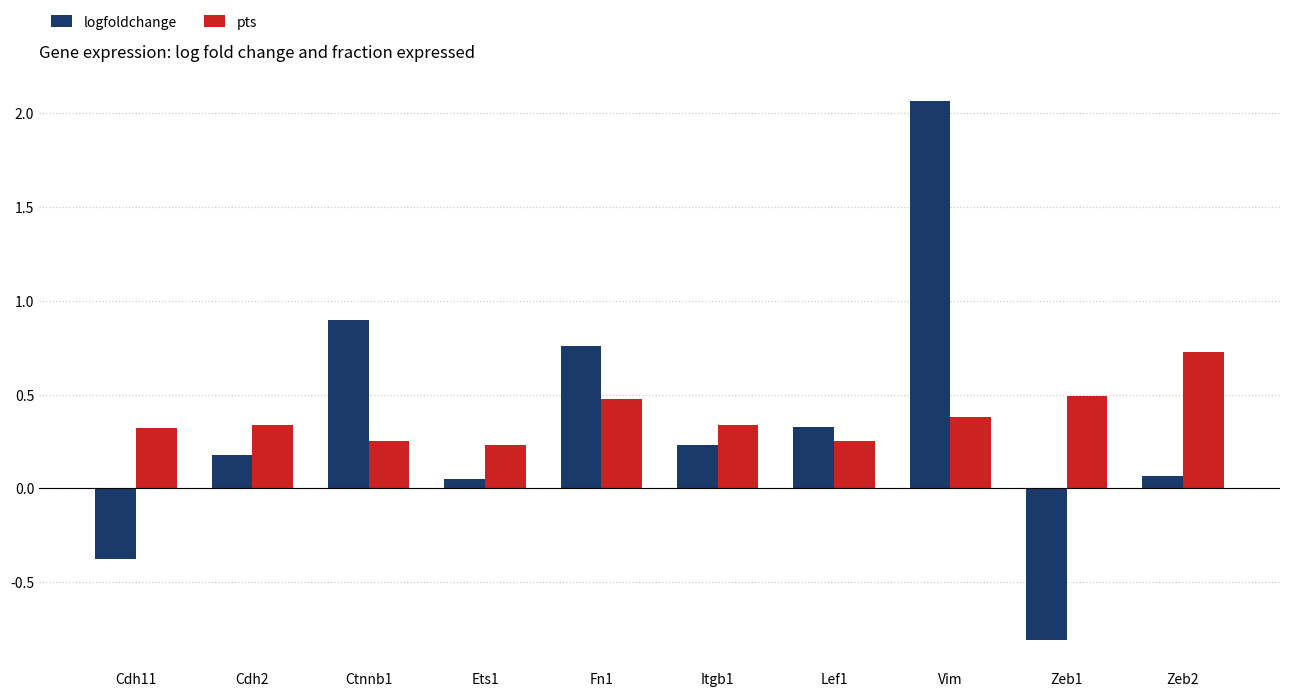

Which series has the largest range (max minus min)?

logfoldchange